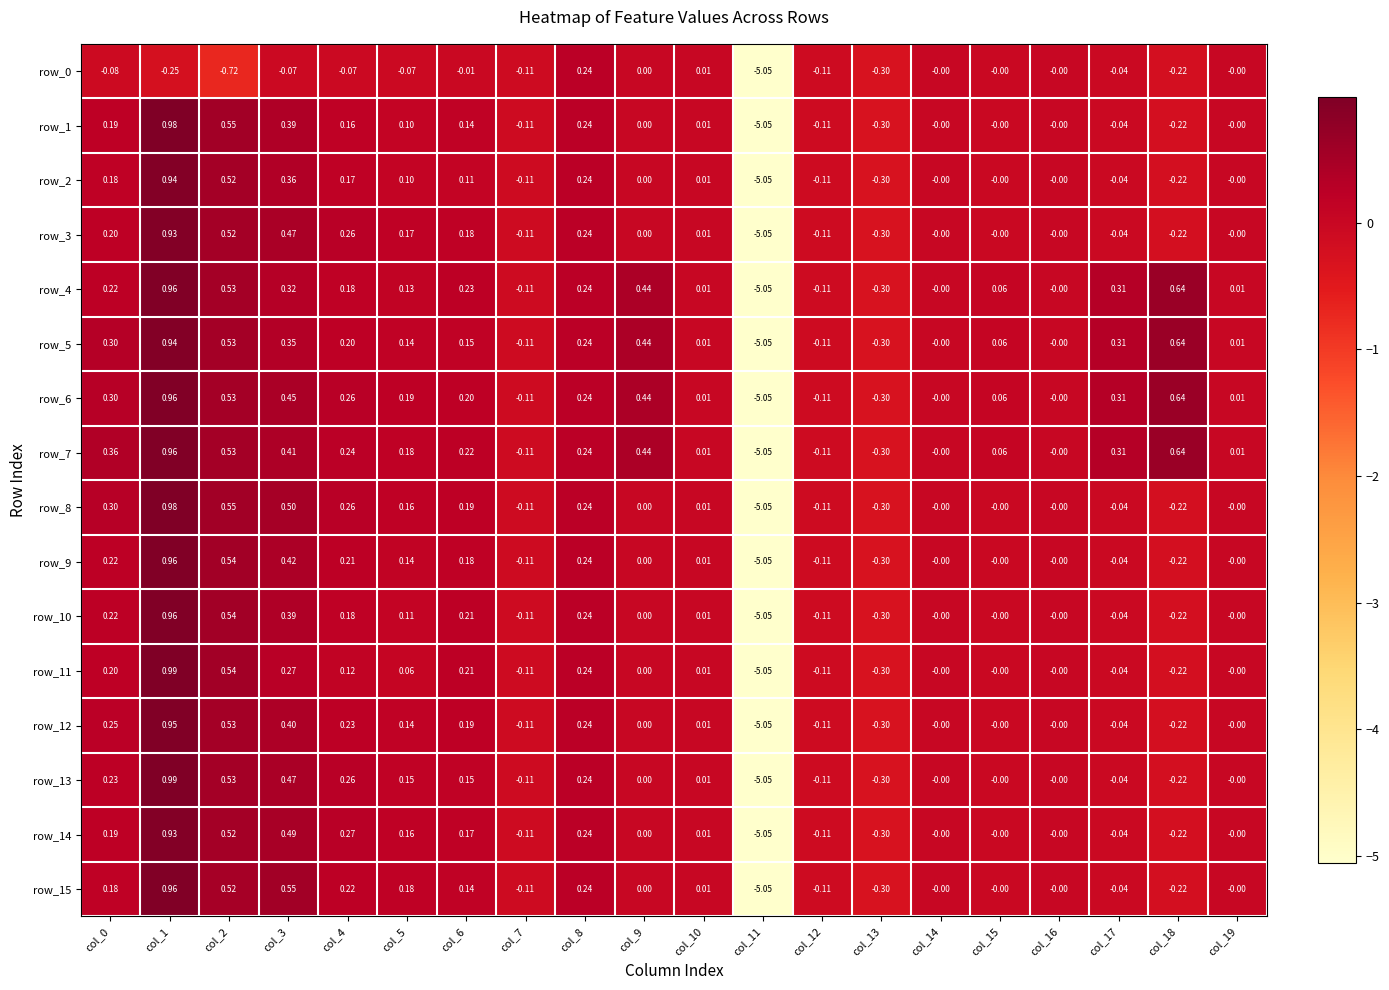

How many values in row_3 are below zero?

6